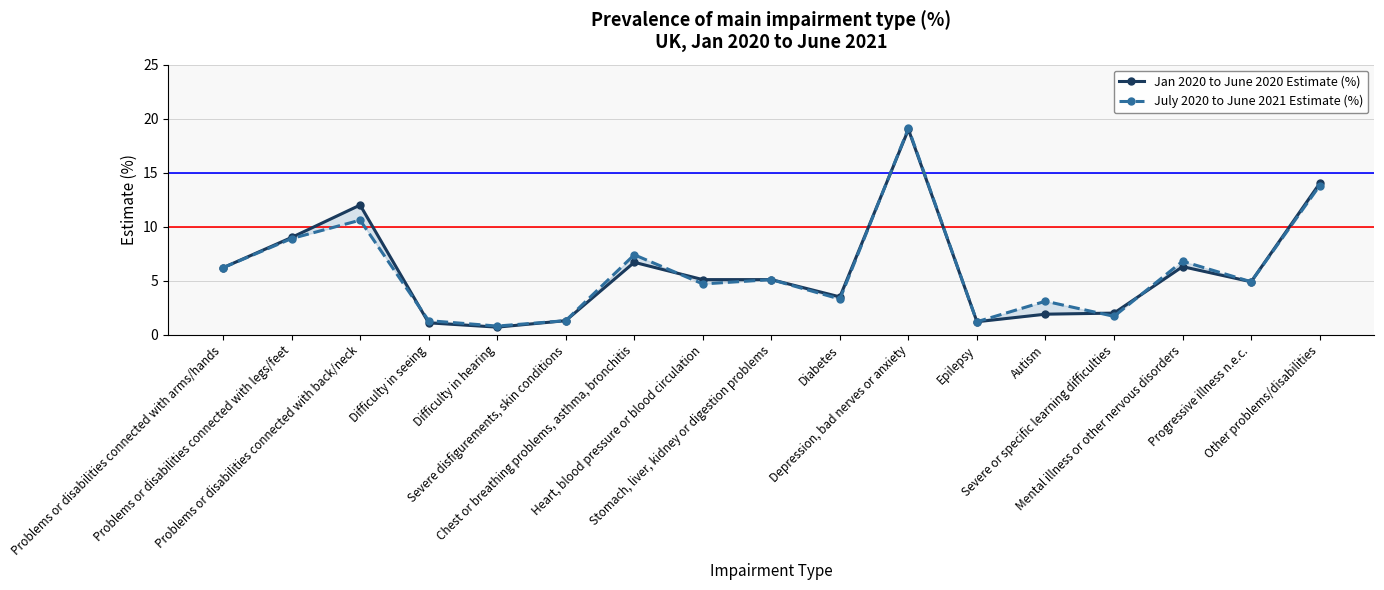

What position from the left is Chest or breathing problems, asthma, bronchitis?

7